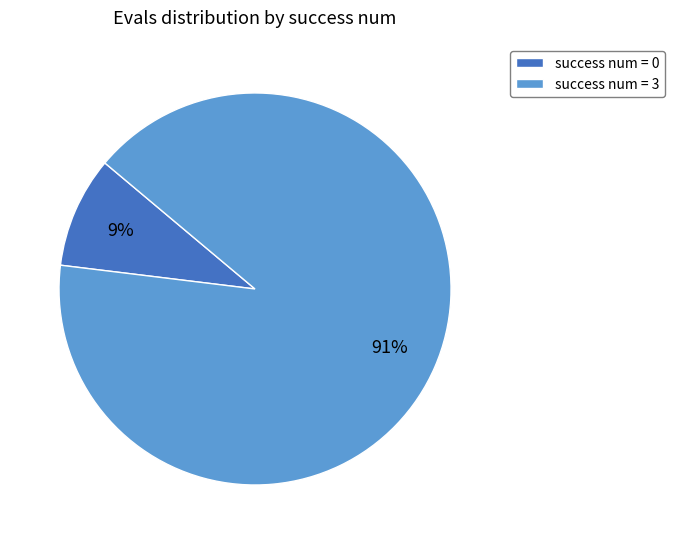

What percentage is the success num = 0 slice, to the nearest percent?

9%